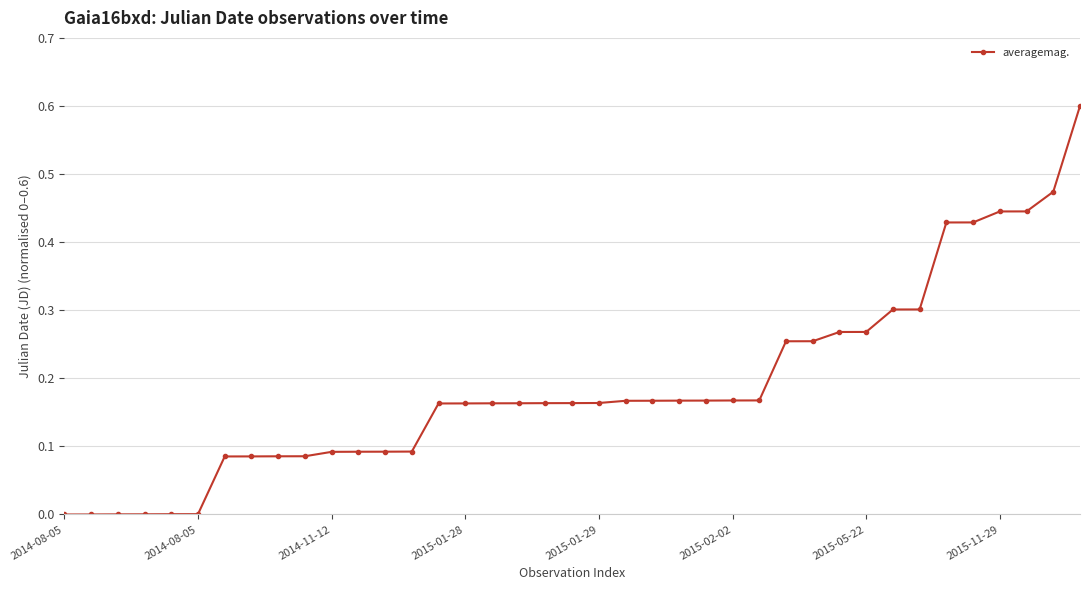

What is the difference between the maximum and minimum values?

0.6